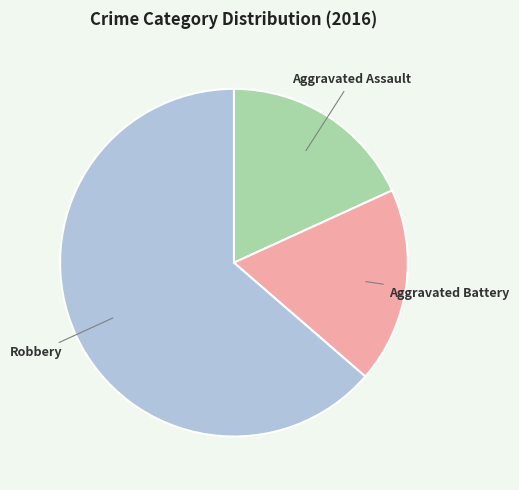

Count the number of slices in the pie.

3